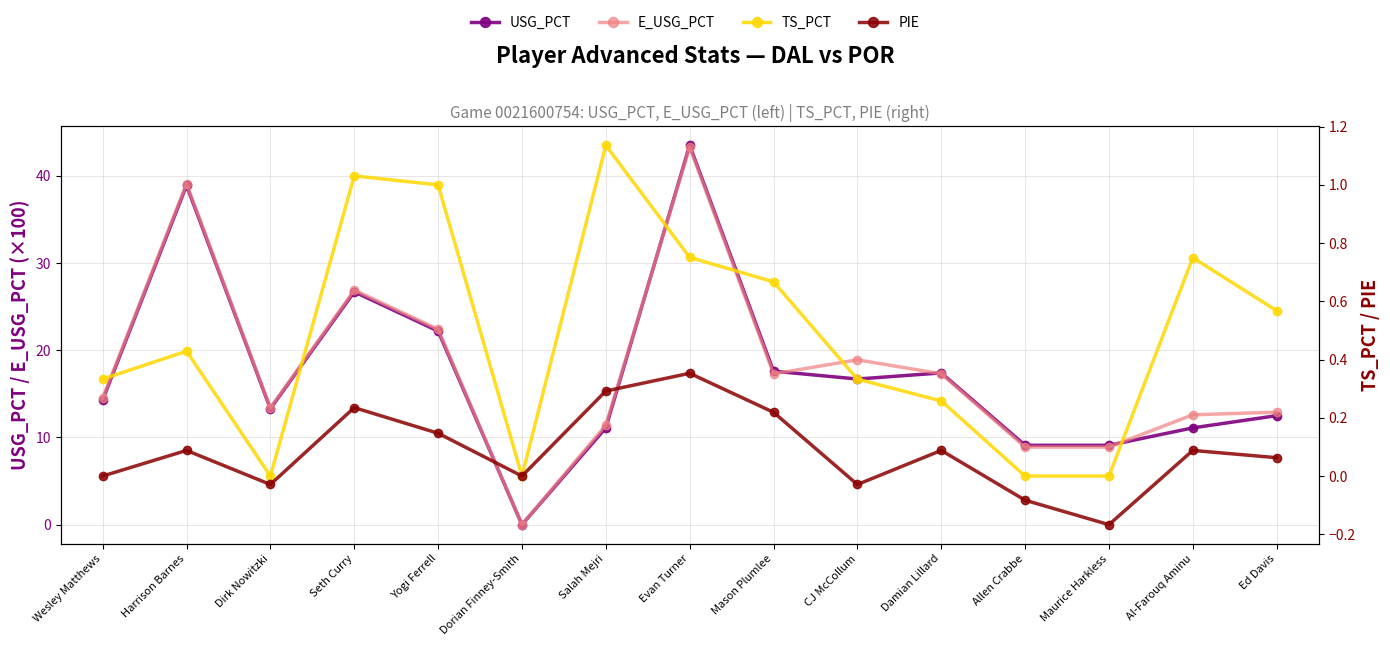

True or false: PIE and TS_PCT intersect in this chart.

False